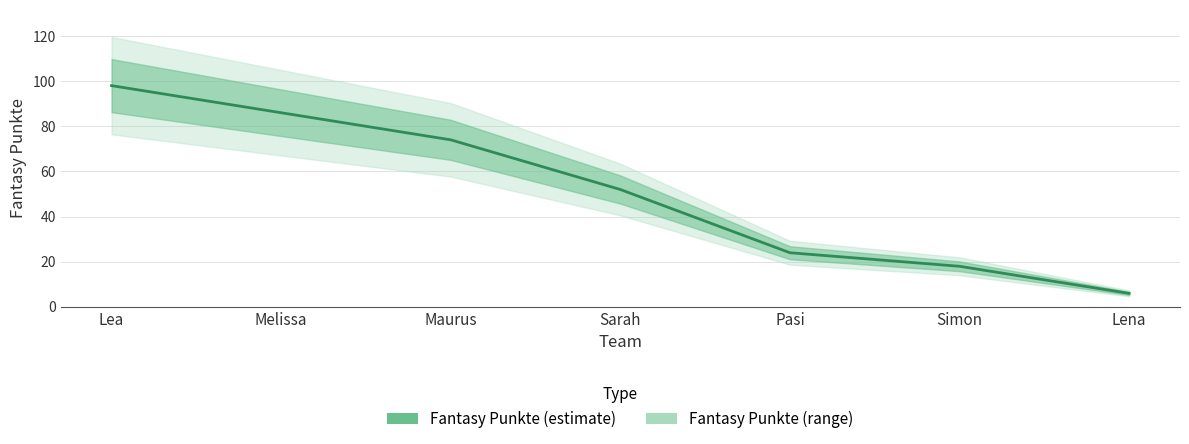

At which label does the data first exceed 52?

Lea